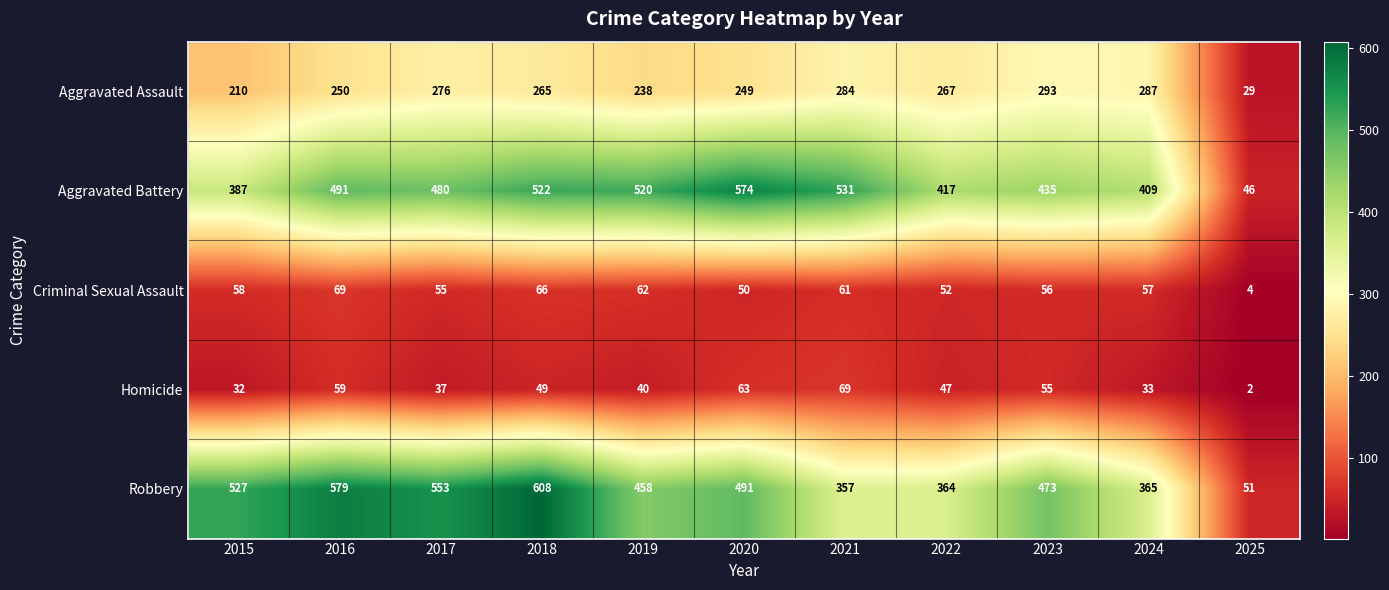

What is the total value across all series at 2015?

1214